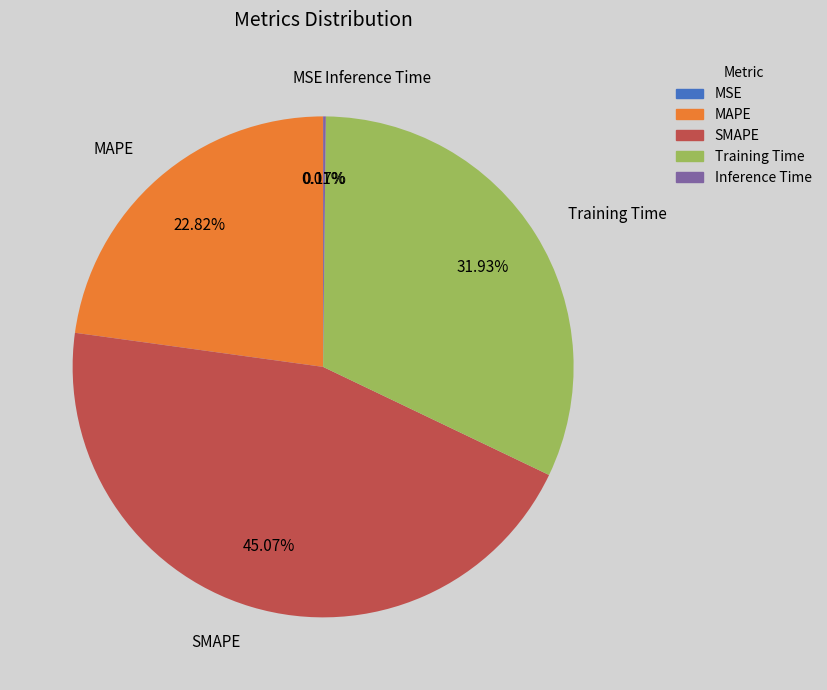

Does any single category account for the majority?

No